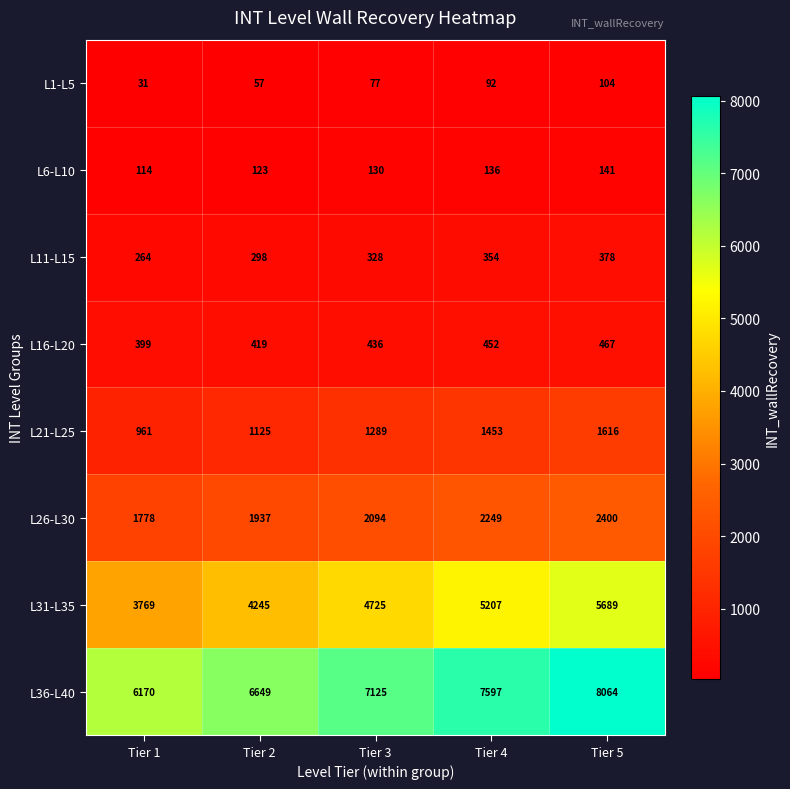

Which label corresponds to the largest value in the chart?

Tier 5